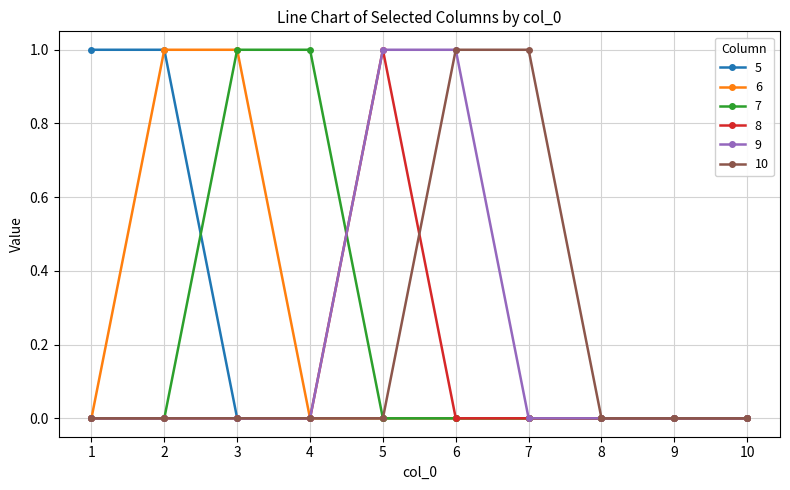

Is it true that 9 equals 1 at 6?

True